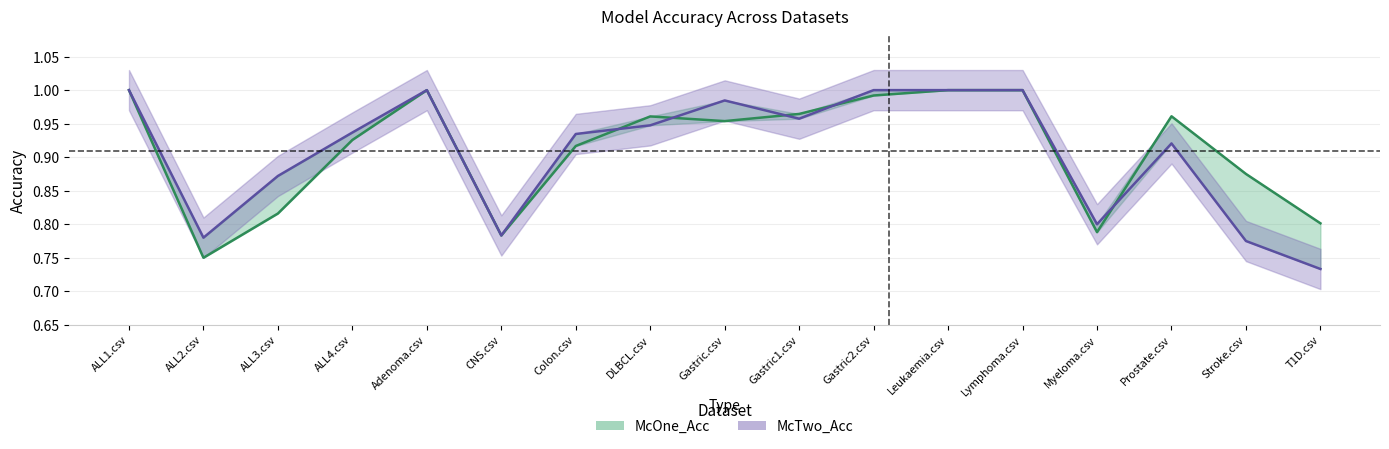

At Myeloma.csv, list the series in order from smallest to largest.

McOne_Acc, McTwo_Acc